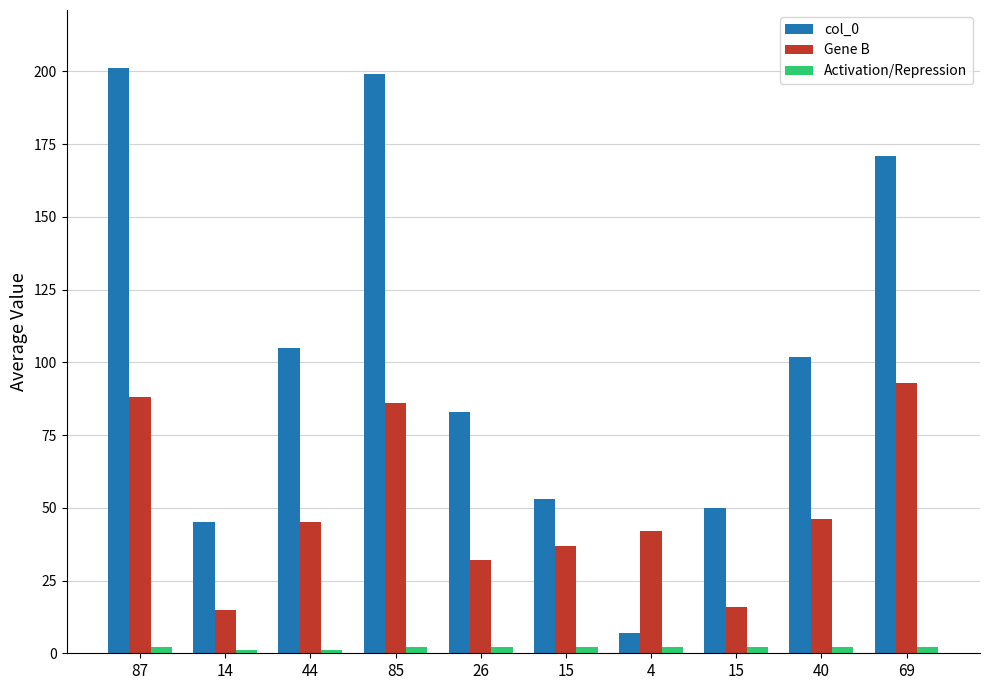

Are the bars horizontal?

No